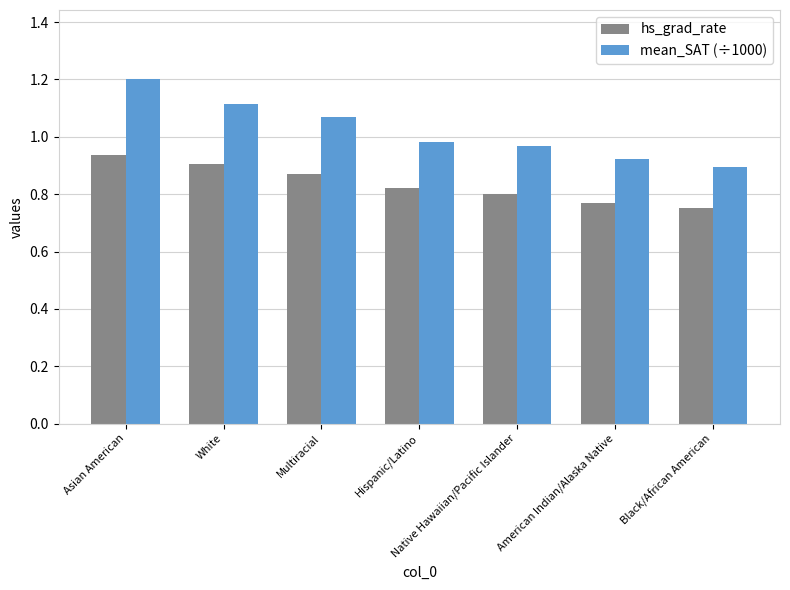

The mean_SAT (÷1000) series shows 0.3 at American Indian/Alaska Native. True or false?

False